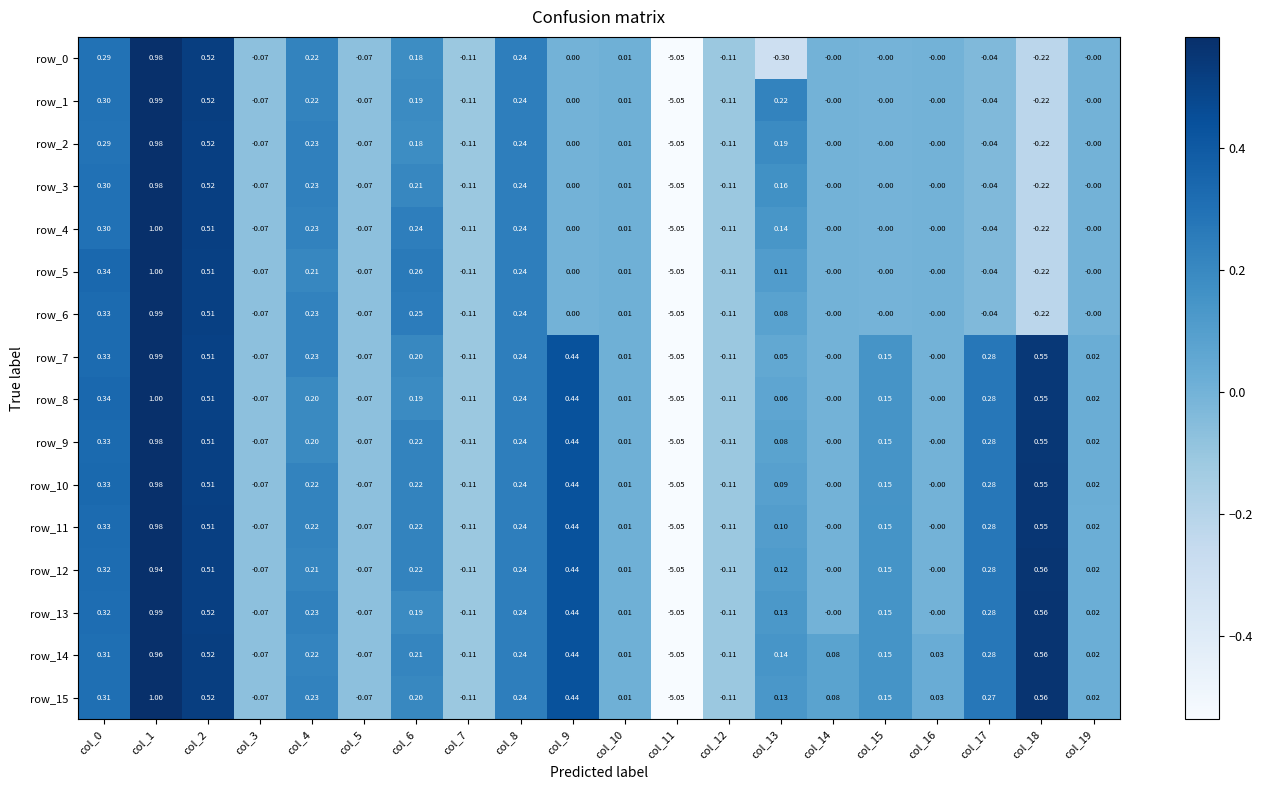

What is the difference between the maximum and second lowest values in the row_4 series?

1.2